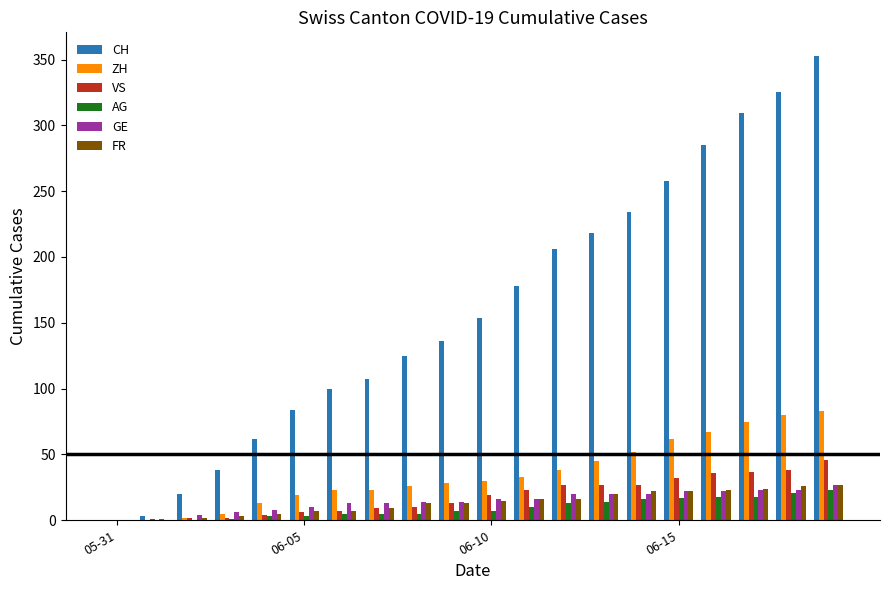

What is the highest value of the VS series?

46